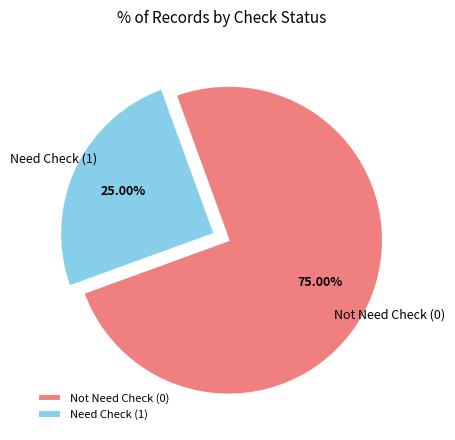

Does any single category account for the majority?

Yes